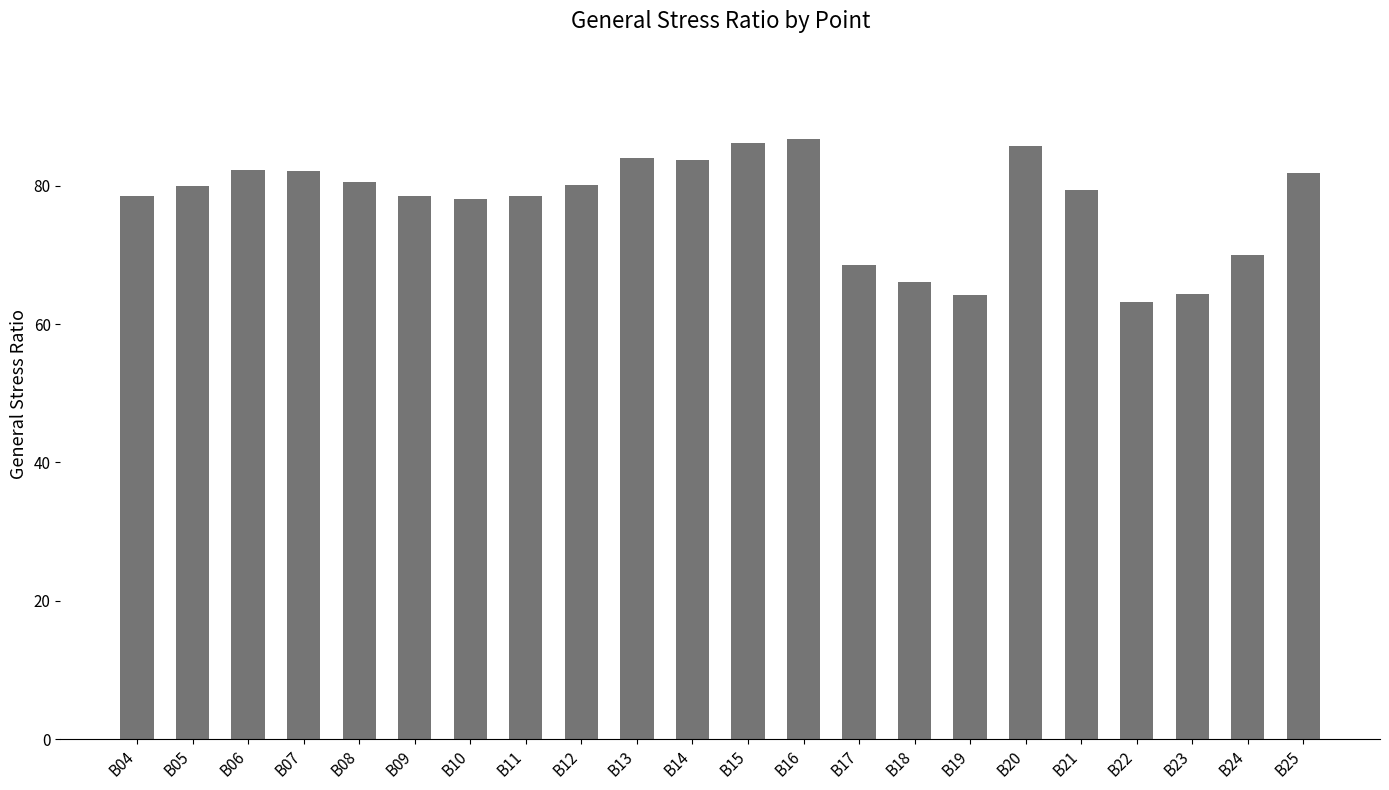

What is the difference between the values at B18 and B17?

2.5